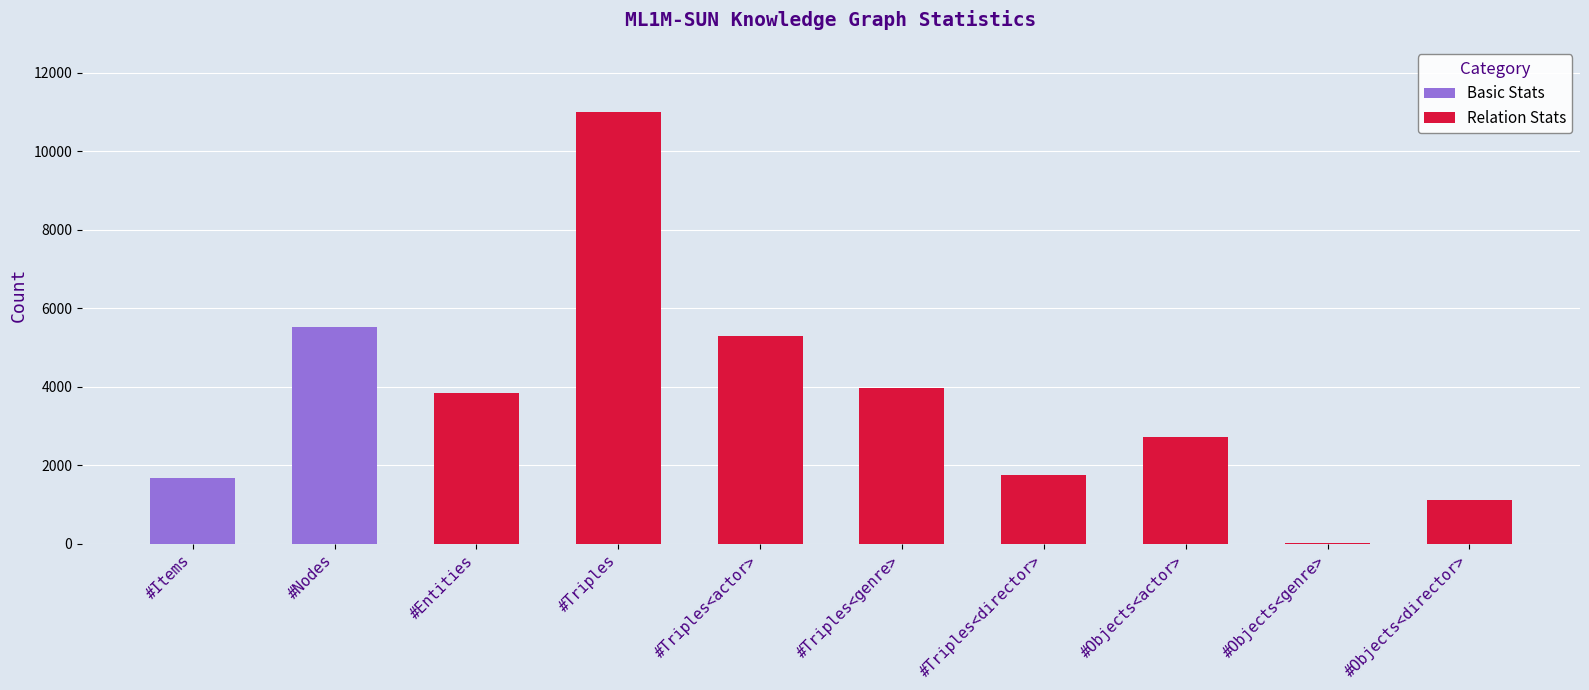

What position from the right is #Entities?

8